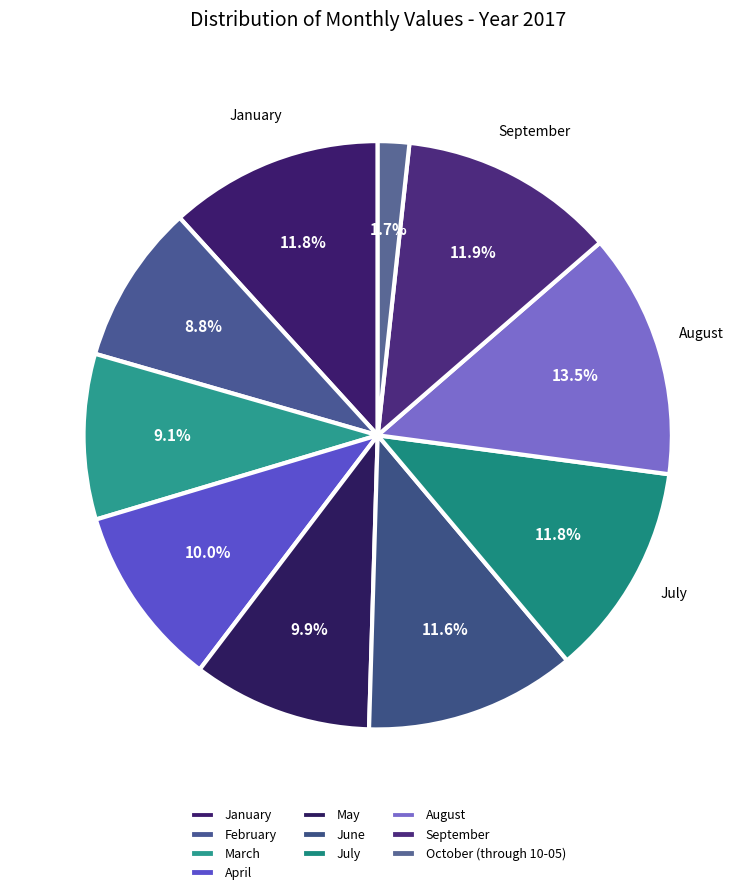

What is the total percentage of January and February?

20.5%